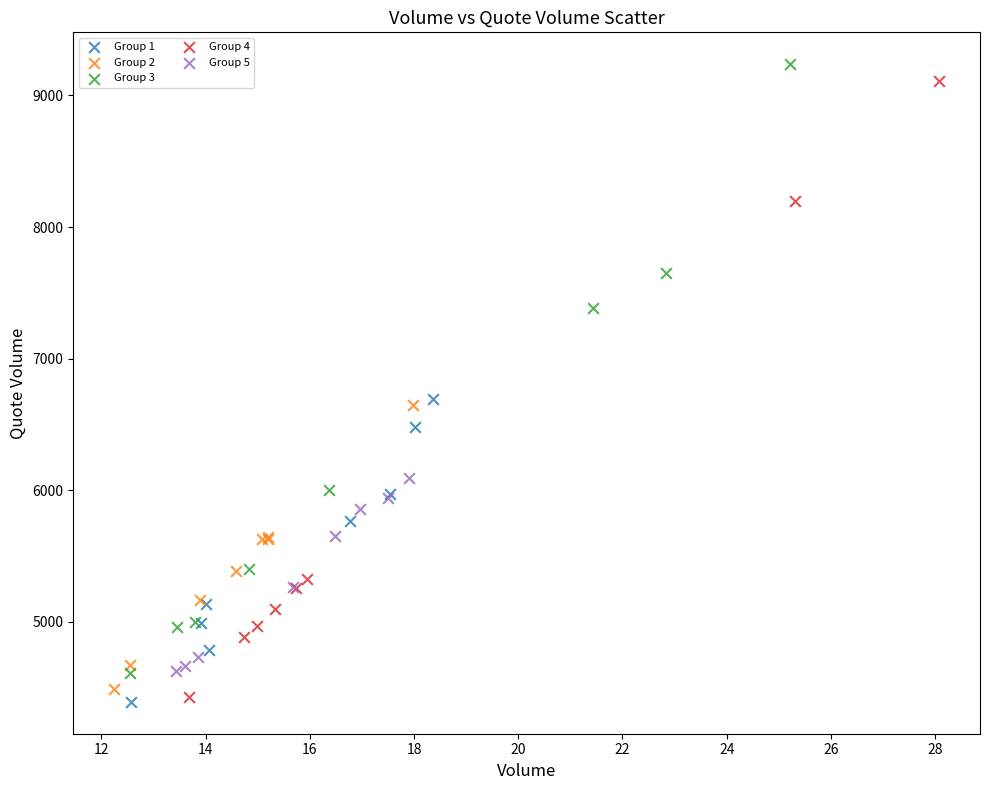

Which series has the largest Y range (max minus min)?

Group 4